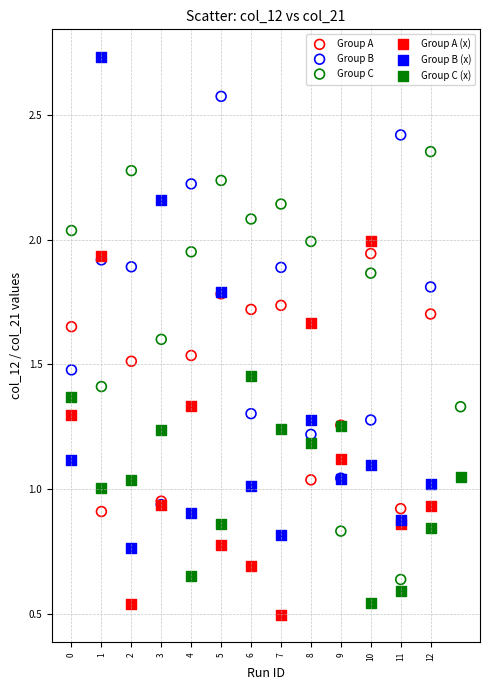

What are all the series names shown in the legend?

Group A, Group B, Group C, Group A (x), Group B (x), Group C (x)